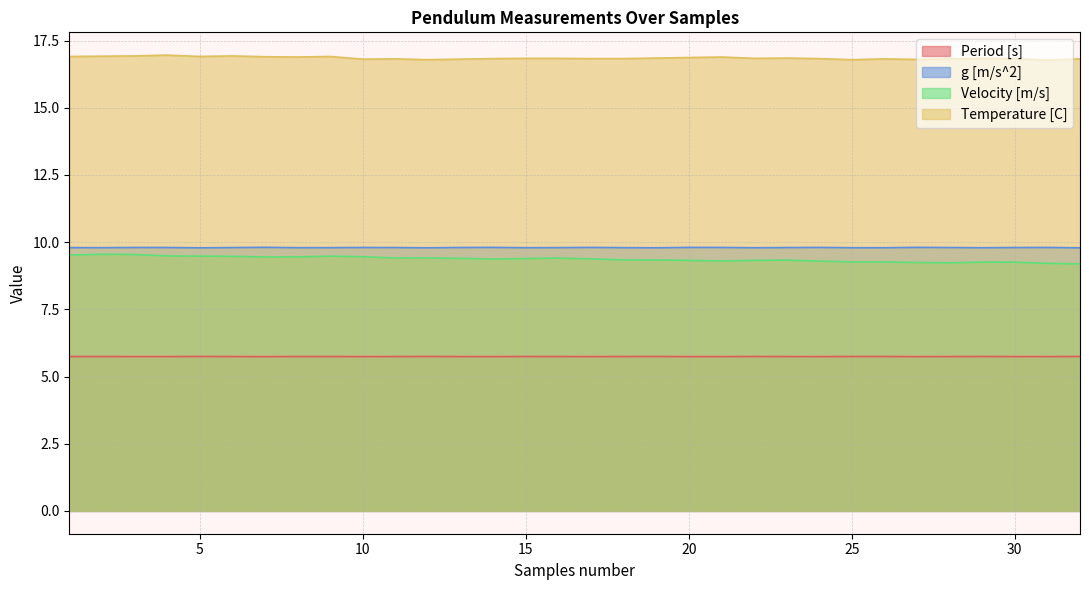

What is the sum of the Period [s] values at 3 and 25?

11.5